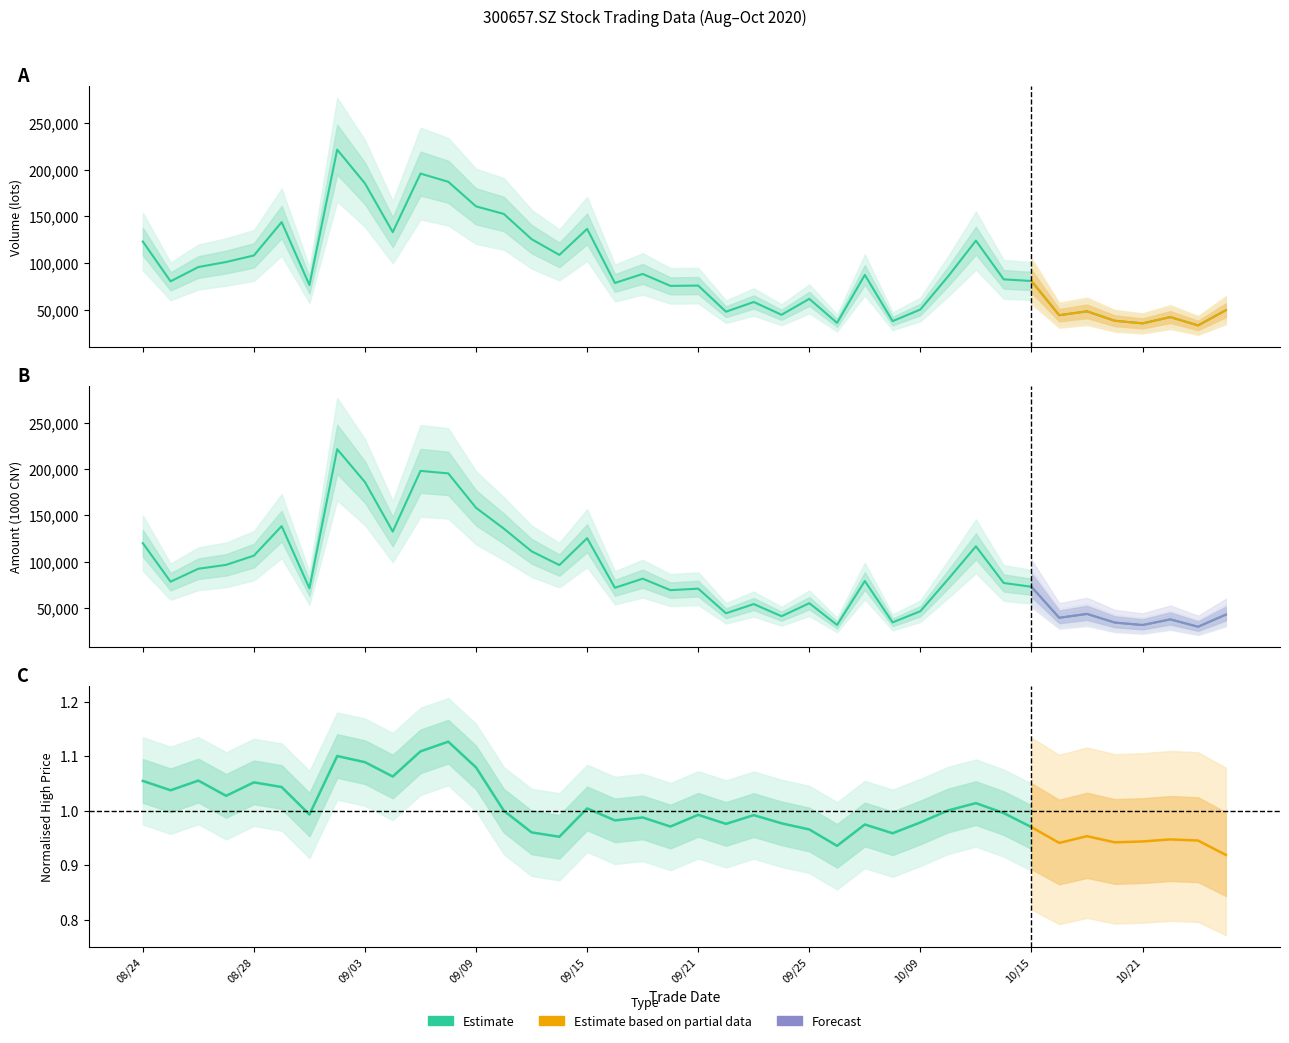

Is it true that vol equals 108024.3 at 20201014?

False